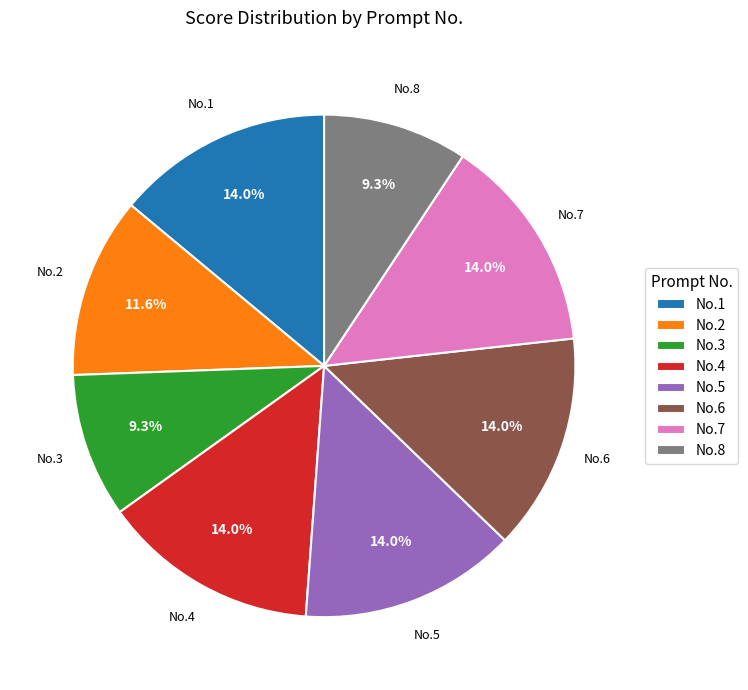

Approximately how many times larger is the value at No.4 compared to No.2?

1.2